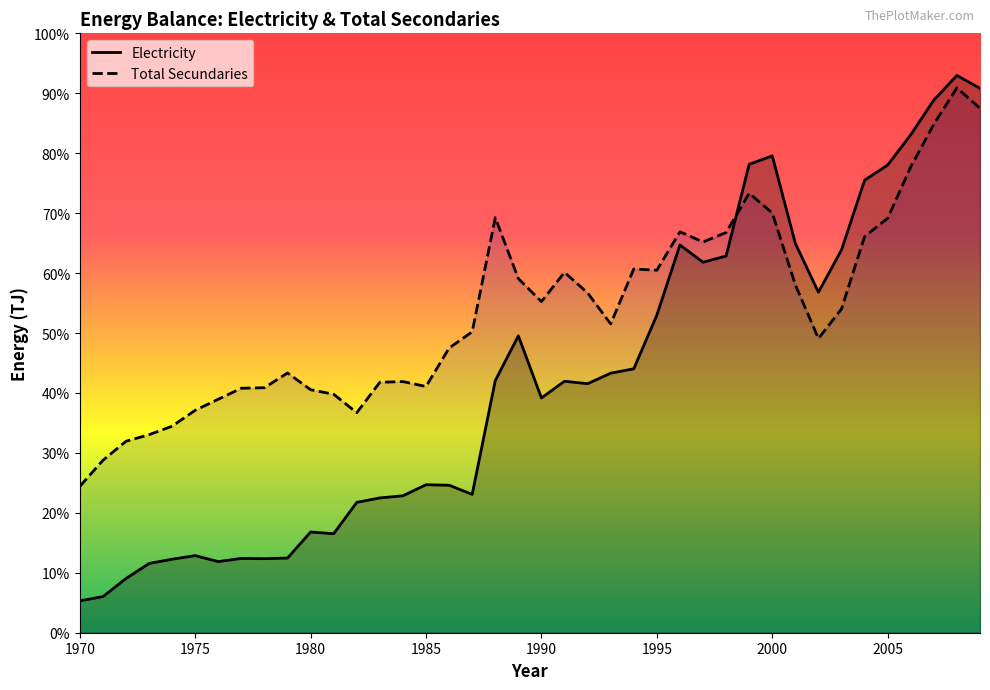

The Electricity series shows 65719.7 at 2008. True or false?

False